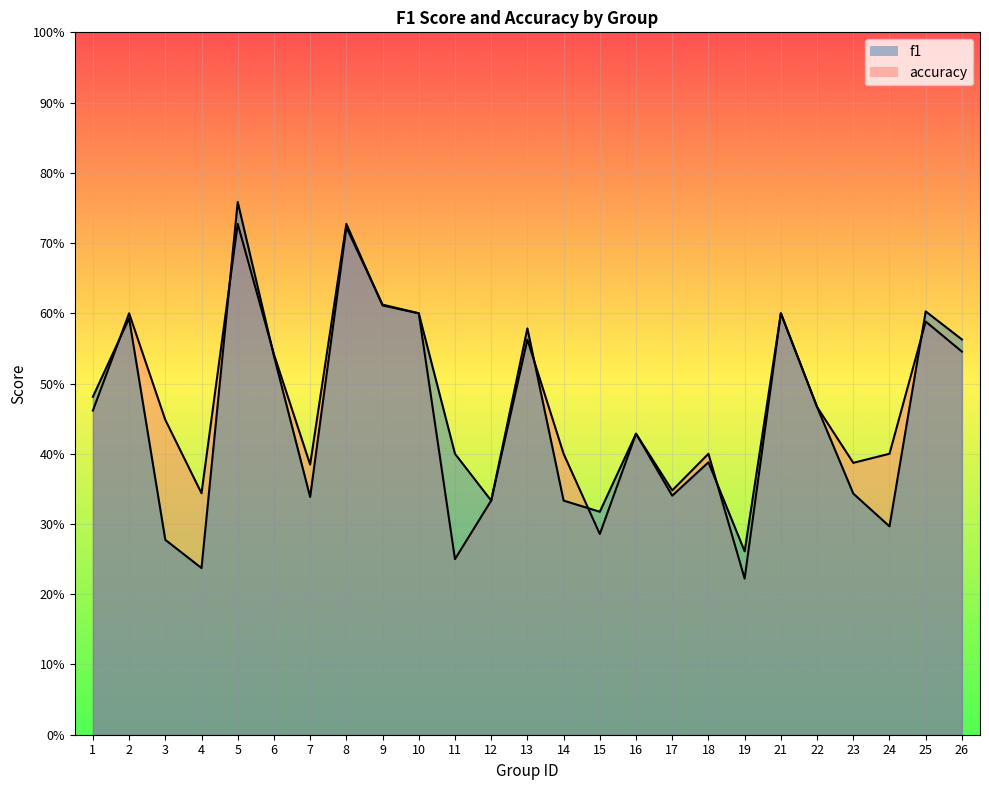

What is the maximum value shown in the chart?

0.8